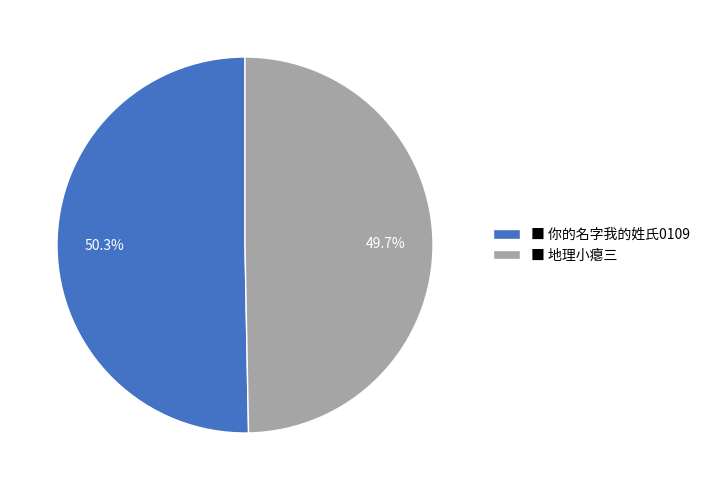

Rank the categories by value from lowest to highest.

■ 地理小瘪三, ■ 你的名字我的姓氏0109